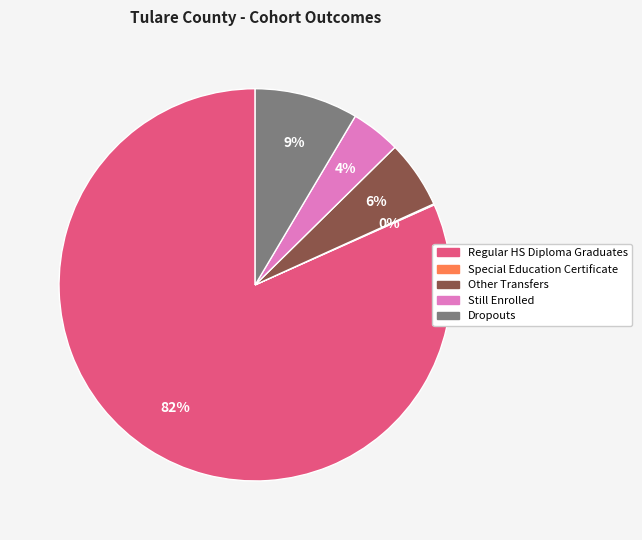

Does any single category account for the majority?

Yes